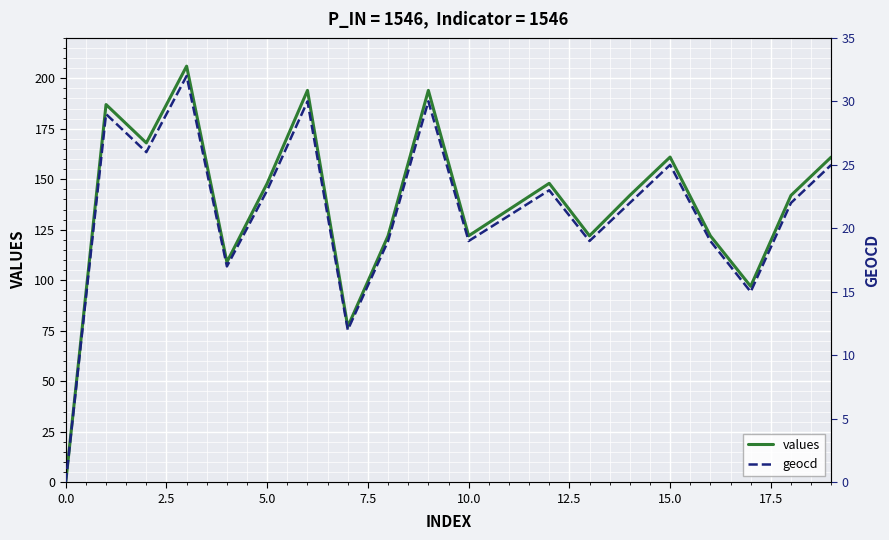

Between 15.0 and 18, which series saw the biggest shift?

values